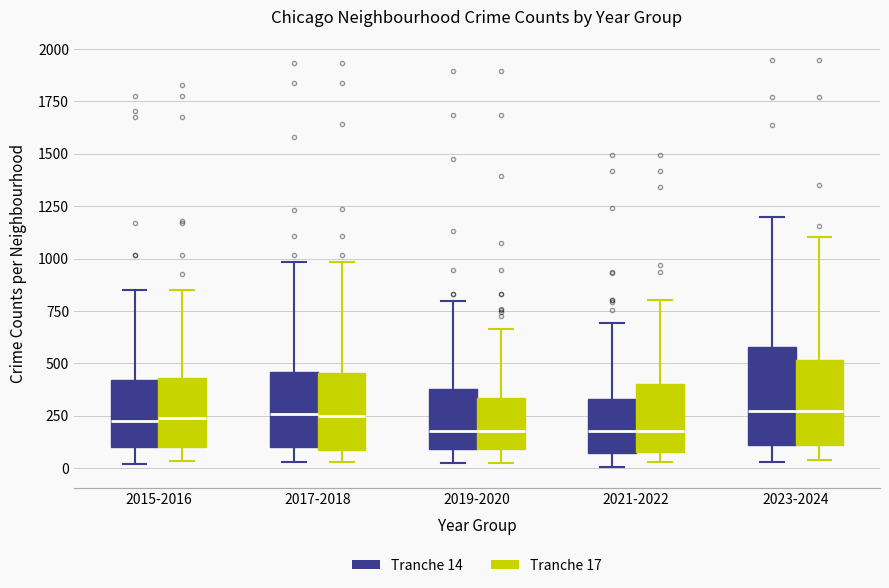

Reading left to right, read every box against the y-axis: the position of its median line, the range the box covers, and the ends of its whiskers. The values are not printed on the chart, so give them approximately, as read against the axis.

2015-2016 (Tranche 14): median 250, box 100 to 400, whiskers 0 to 850
2015-2016 (Tranche 17): median 250, box 100 to 450, whiskers 50 to 850
2017-2018 (Tranche 14): median 250, box 100 to 450, whiskers 50 to 1000
2017-2018 (Tranche 17): median 250, box 100 to 450, whiskers 50 to 1000
2019-2020 (Tranche 14): median 200, box 100 to 400, whiskers 0 to 800
2019-2020 (Tranche 17): median 200, box 100 to 350, whiskers 50 to 650
2021-2022 (Tranche 14): median 200, box 50 to 350, whiskers 0 to 700
2021-2022 (Tranche 17): median 200, box 100 to 400, whiskers 50 to 800
2023-2024 (Tranche 14): median 250, box 100 to 600, whiskers 50 to 1200
2023-2024 (Tranche 17): median 250, box 100 to 500, whiskers 50 to 1100